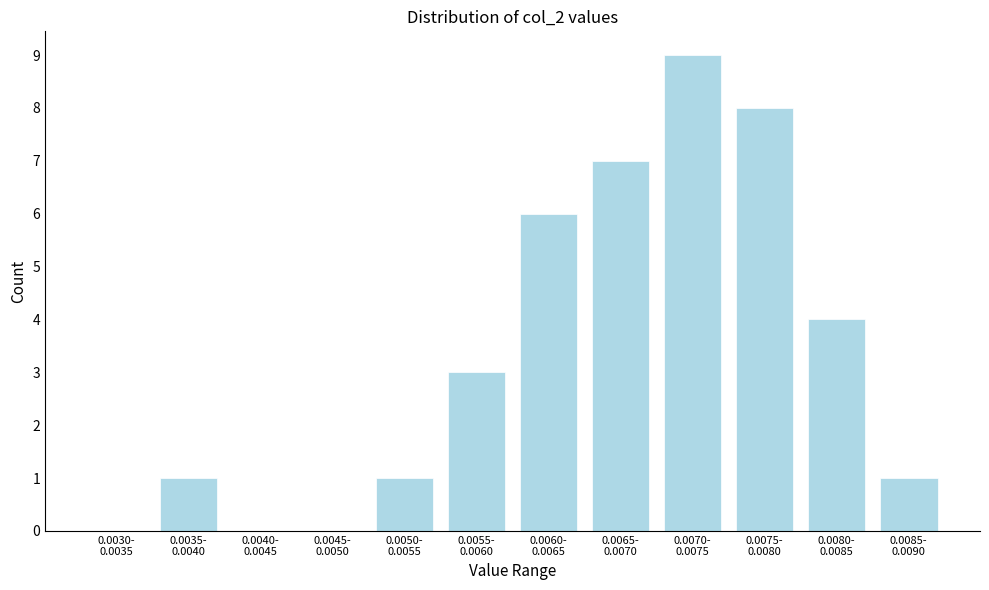

What is the maximum value shown in the chart?

9